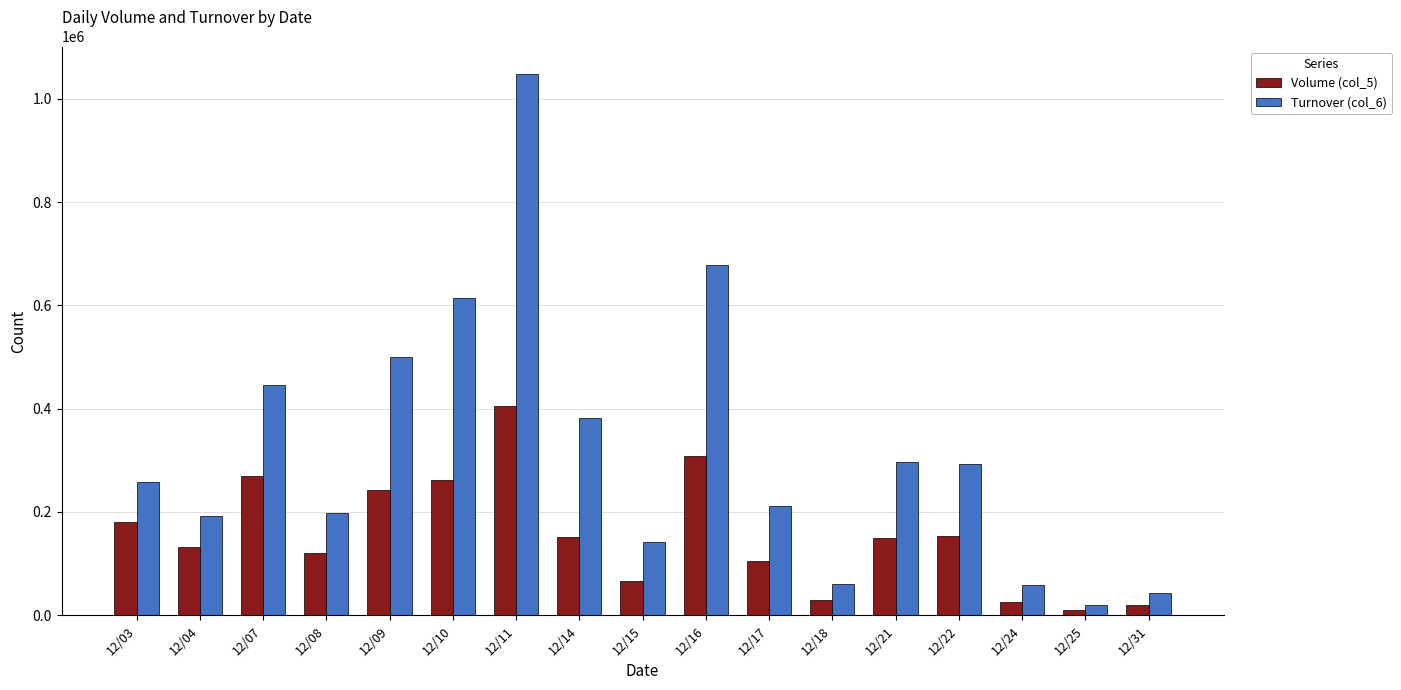

At which category does the chart reach its peak across all series?

12/11